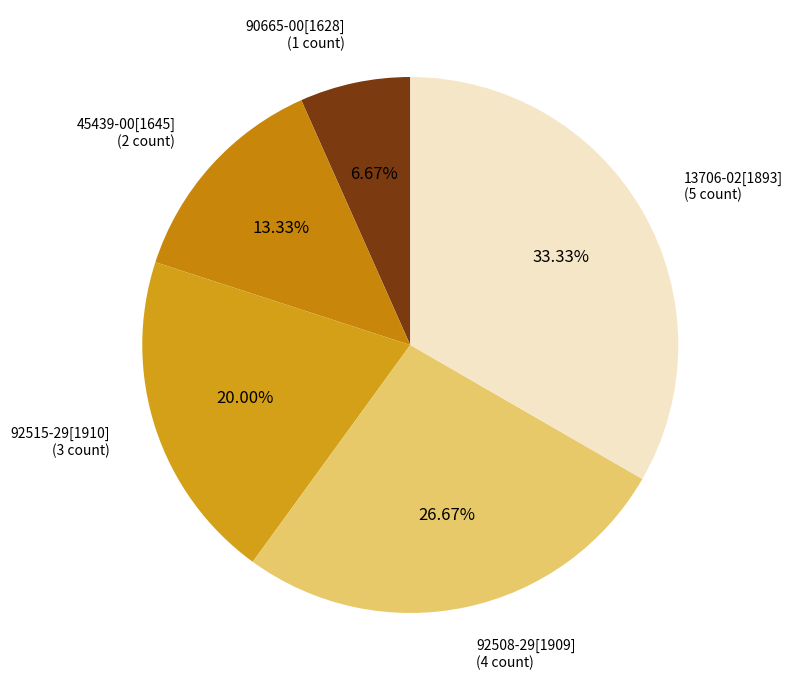

Which has a higher value, 92508-29[1909] or 90665-00[1628]?

92508-29[1909]